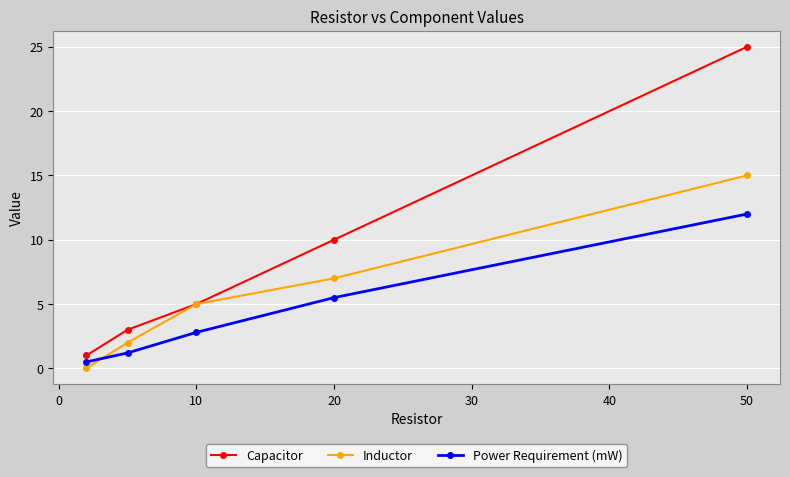

What is the average value of the Power Requirement (mW) series?

4.4